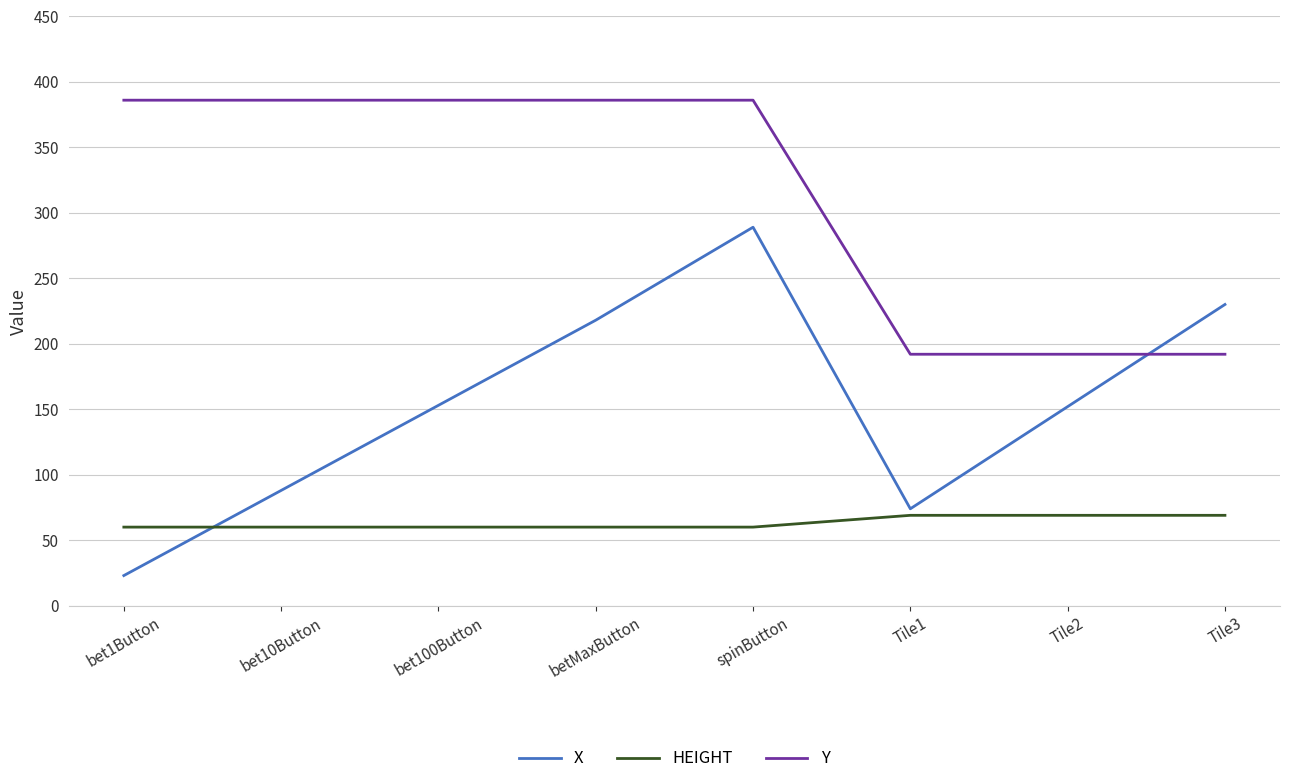

Read the X value at betMaxButton, to the nearest 5.

220